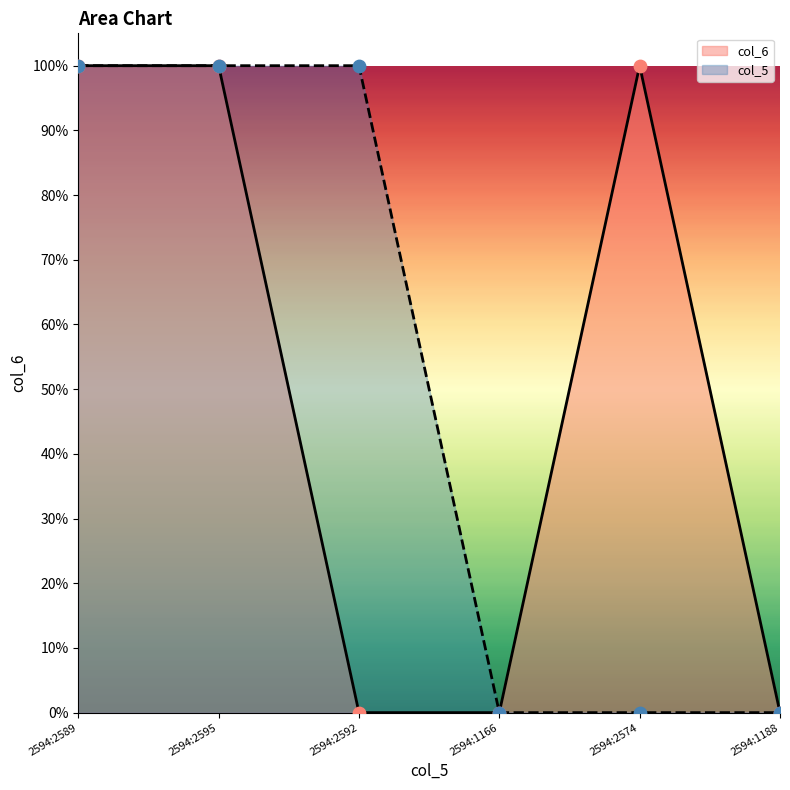

Between 2594:2574 and 2594:2592, which is larger?

2594:2574